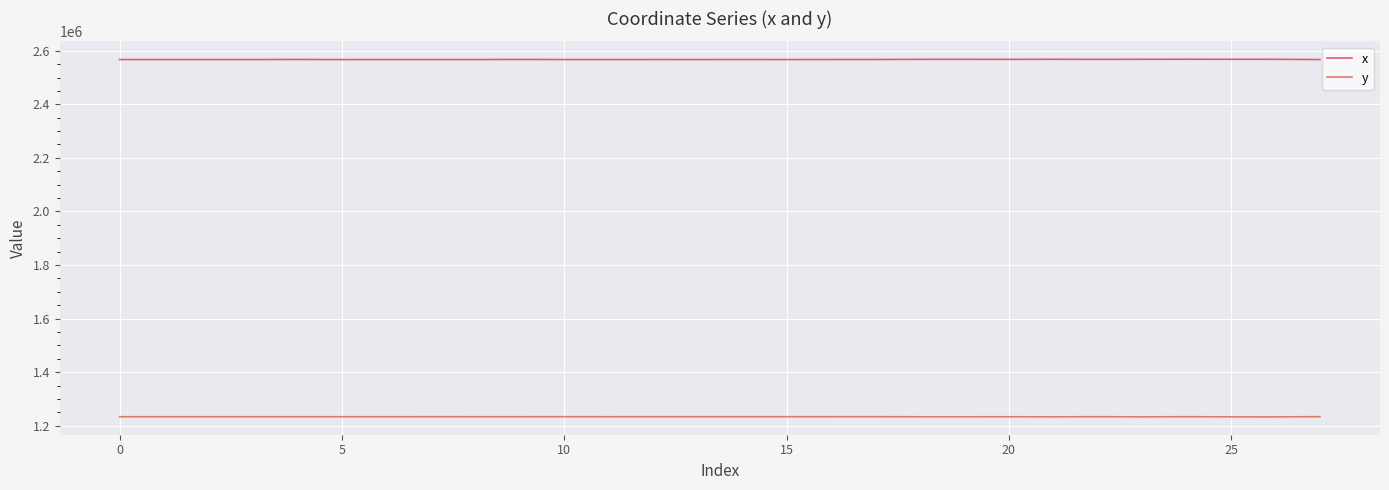

What is the label of the 15th point from the right?

13